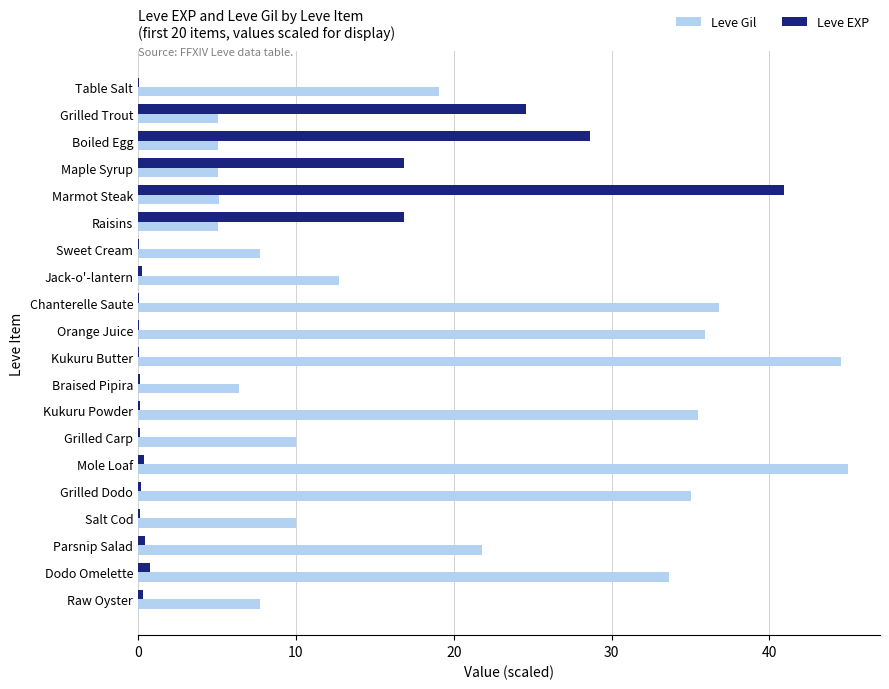

Which series has the largest total across all categories?

Leve Gil